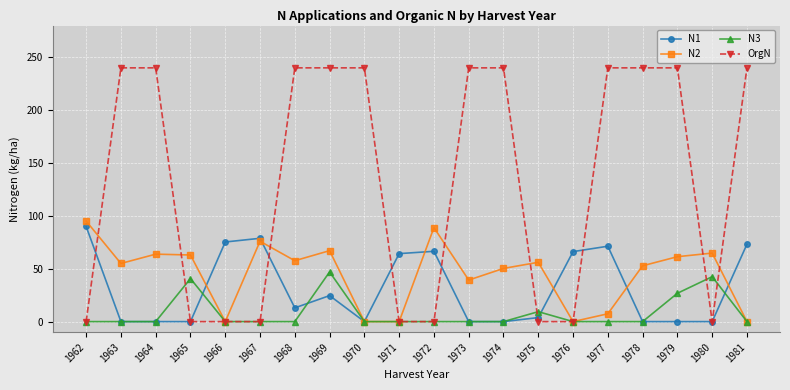

How many values in the OrgN series are below 240?

9